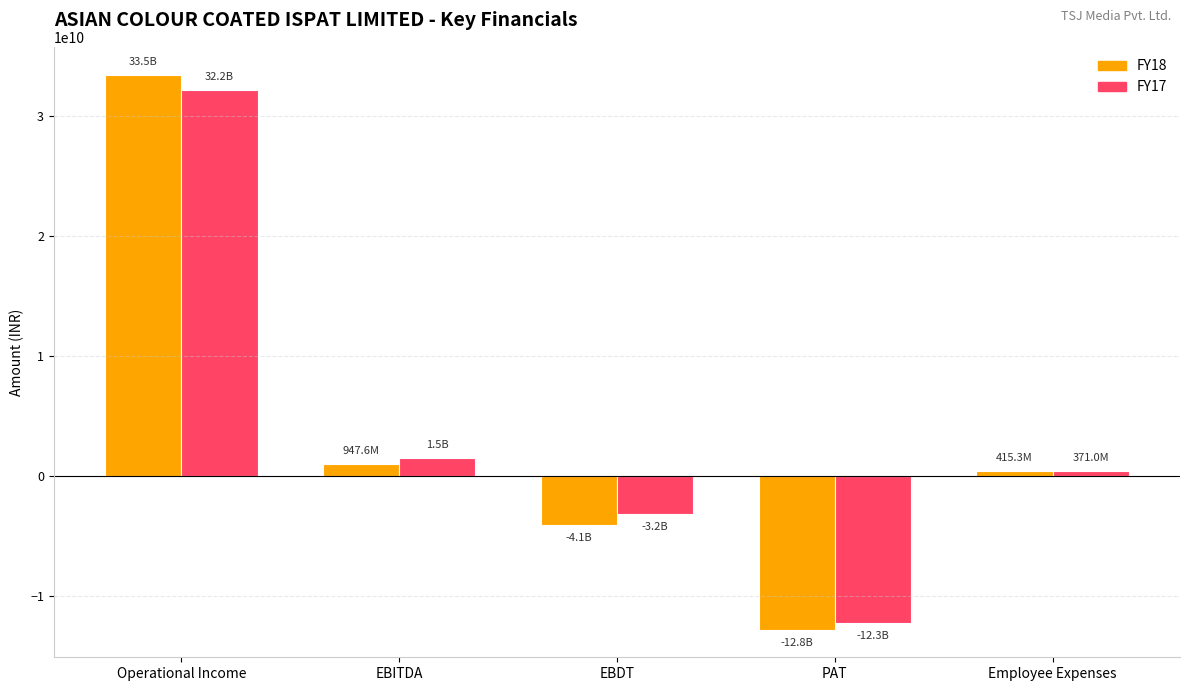

How many bars are there in total?

10